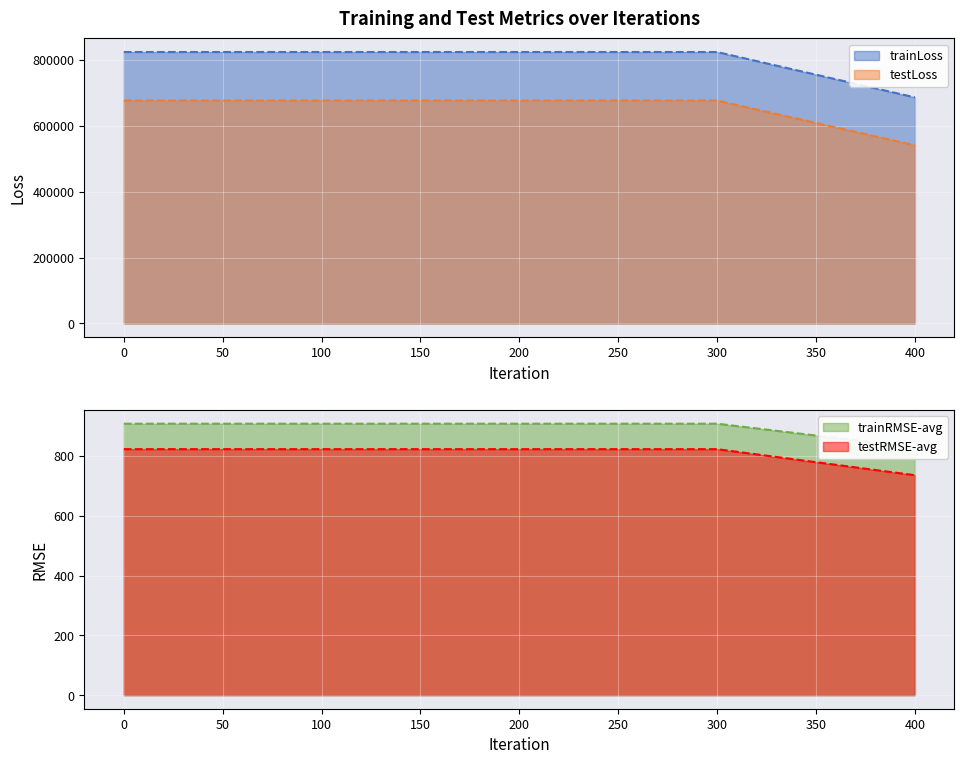

What is the maximum value for testRMSE-avg?

822.8